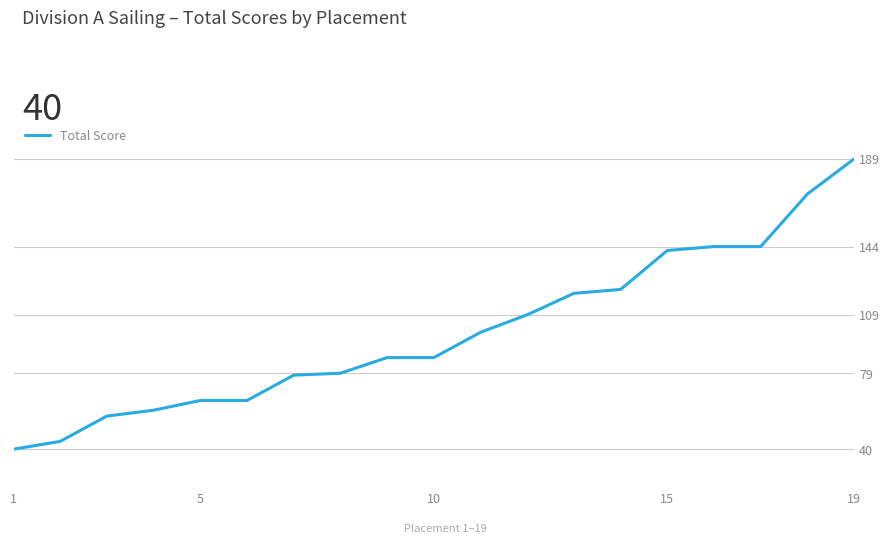

What is the minimum value shown in the chart?

40